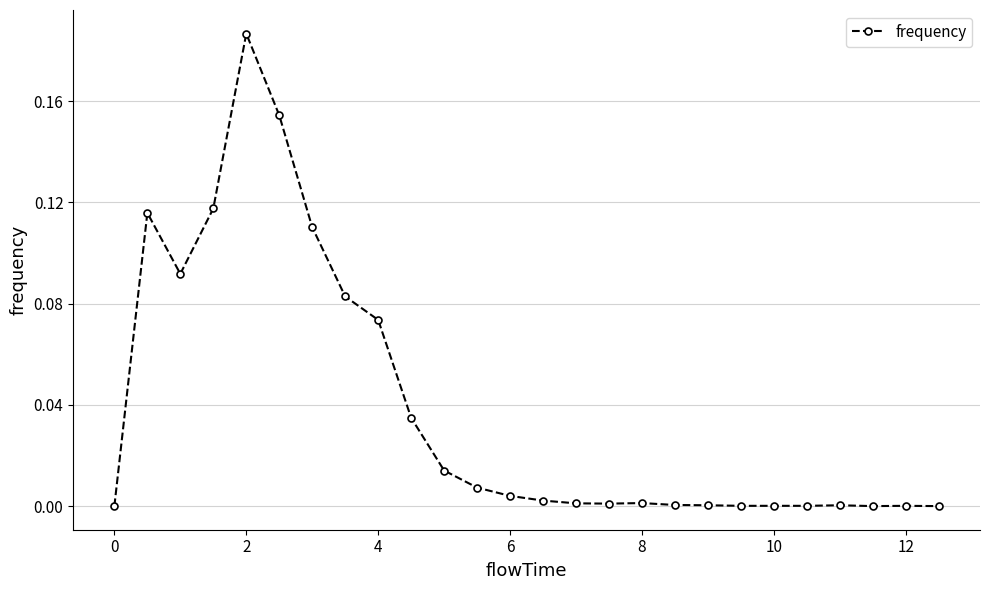

True or false: the data has more than 2 interior local peaks.

True